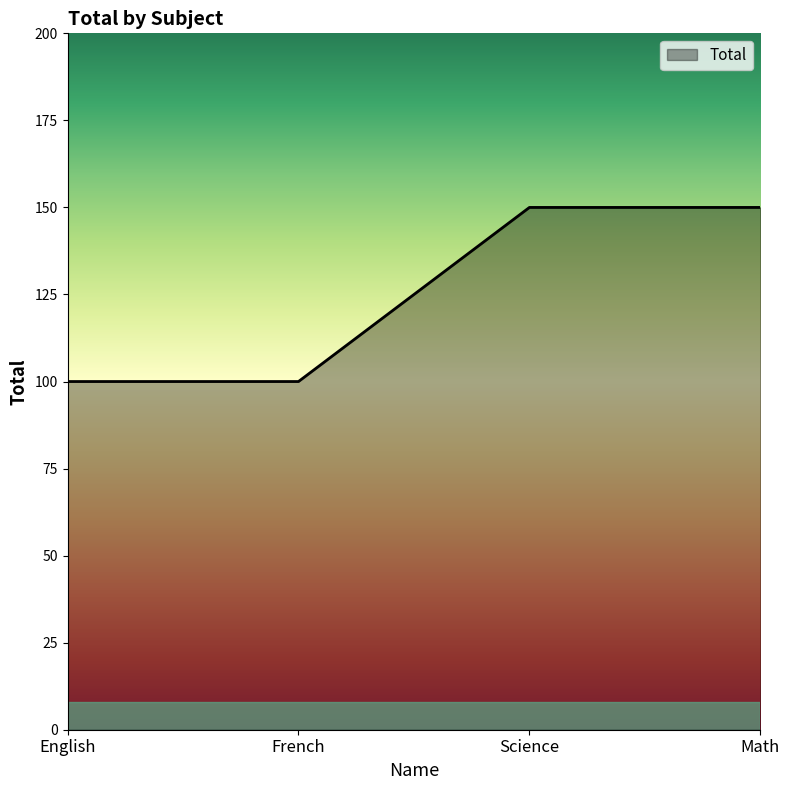

Reading left to right, what are all the values shown in this chart?

100	100	150	150